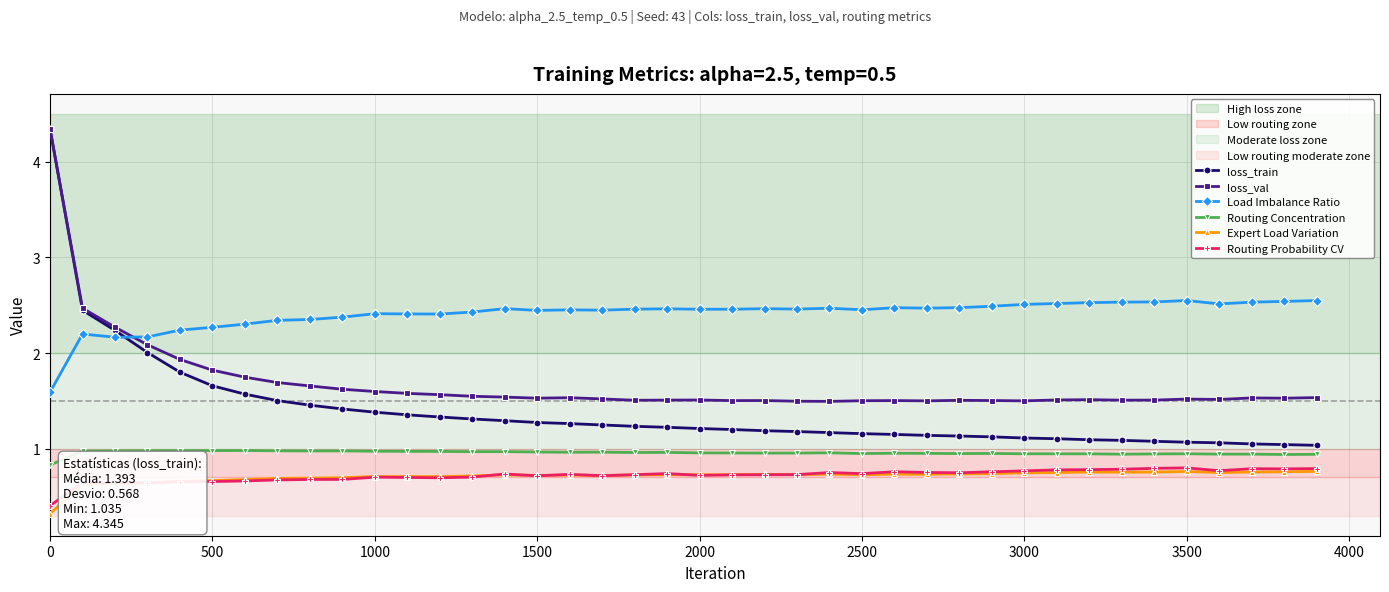

Does the chart display data point markers on the line(s)?

Yes